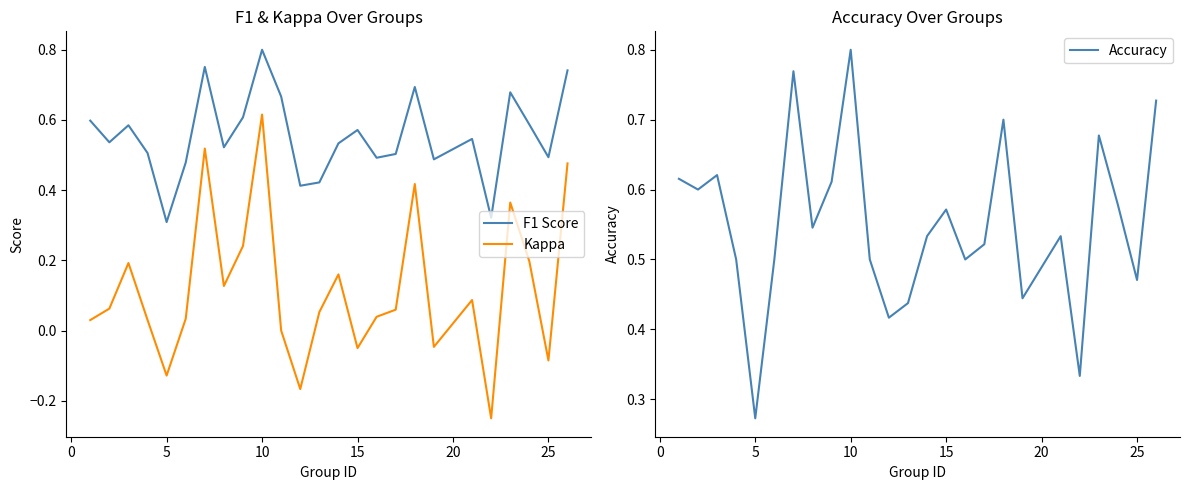

True or false: Kappa has more than 2 interior local peaks.

True